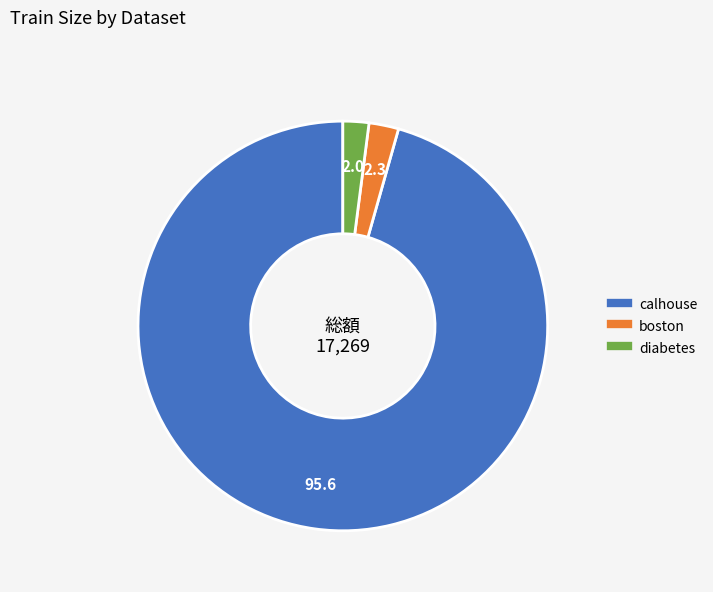

True or false: diabetes accounts for 2% of the total.

True